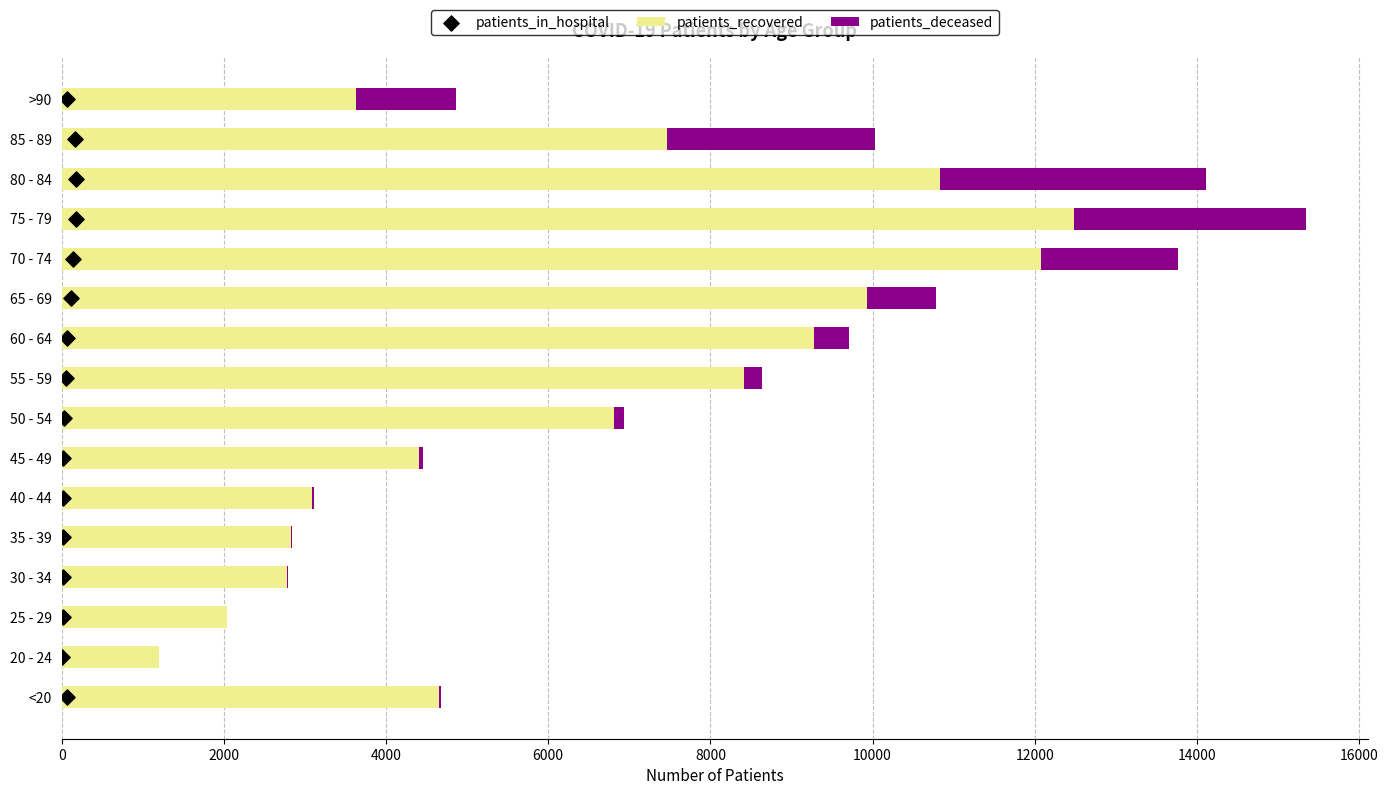

Which series has the largest Y range (max minus min)?

patients_recovered